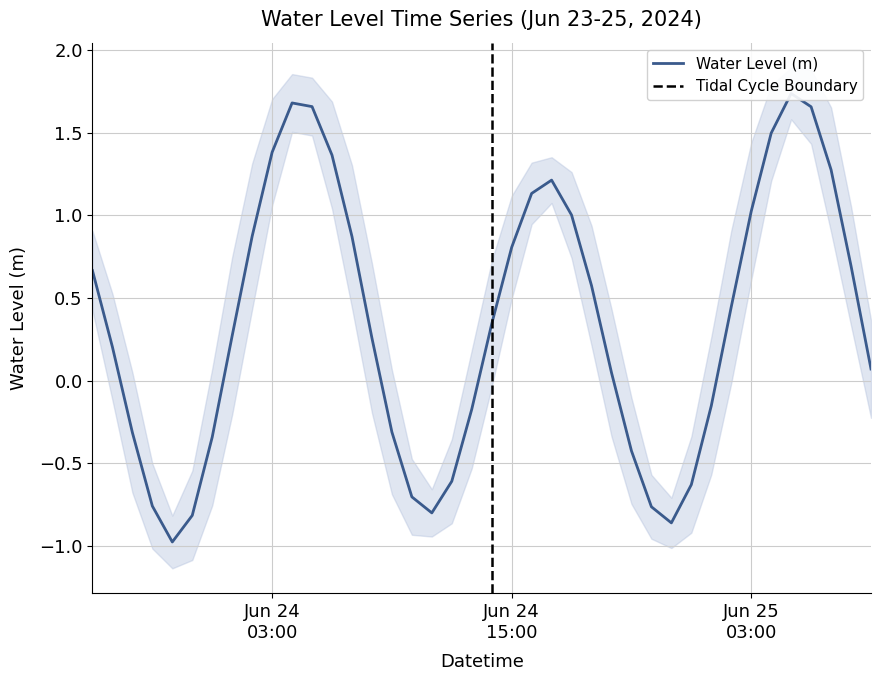

What is the approximate value at 2024-06-23 20:00:00?

-0.3